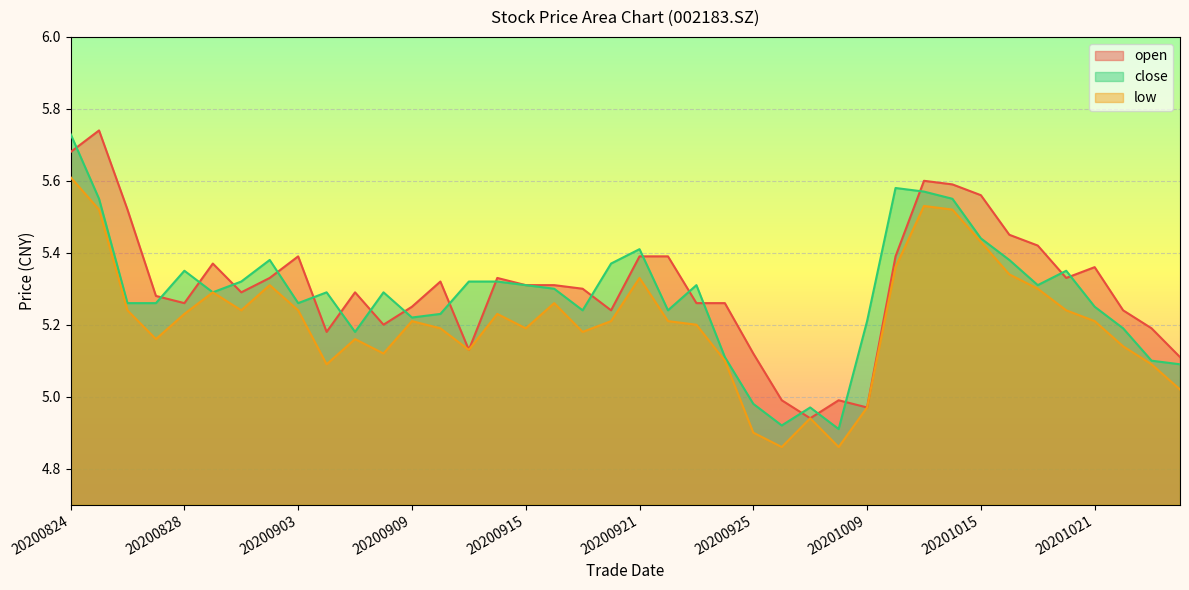

What is the difference between the close values at 20201015 and 20200904?

0.2